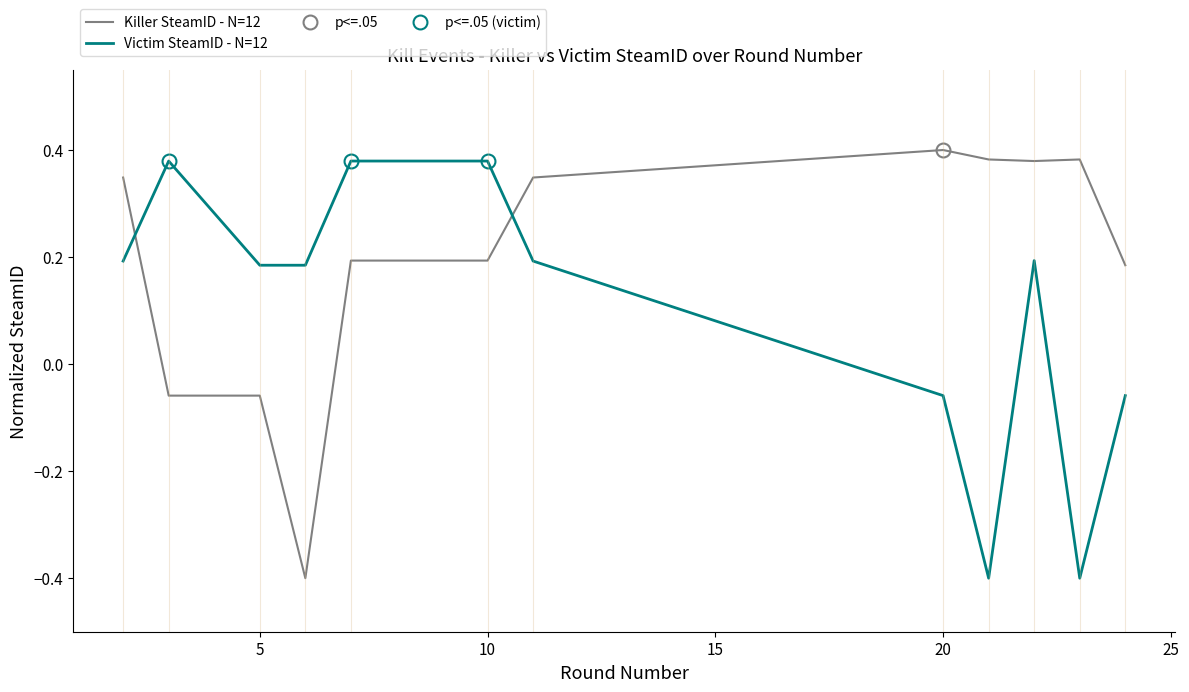

What are all the series names shown in the legend?

Killer SteamID - N=12, Victim SteamID - N=12